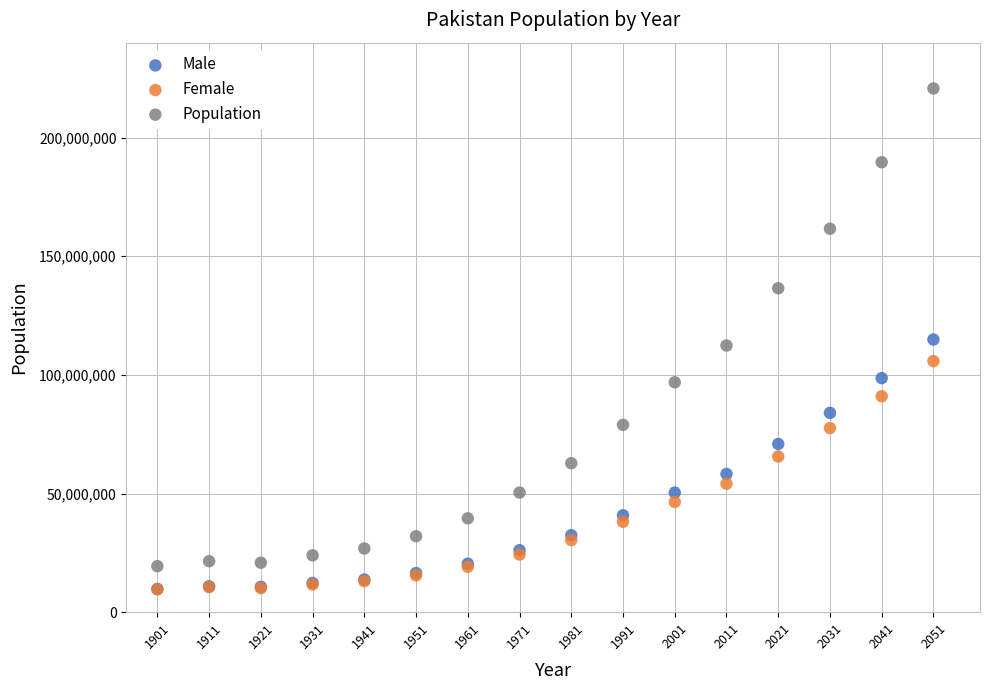

In the Population series, what Y value is closest to 120047043?

112374333